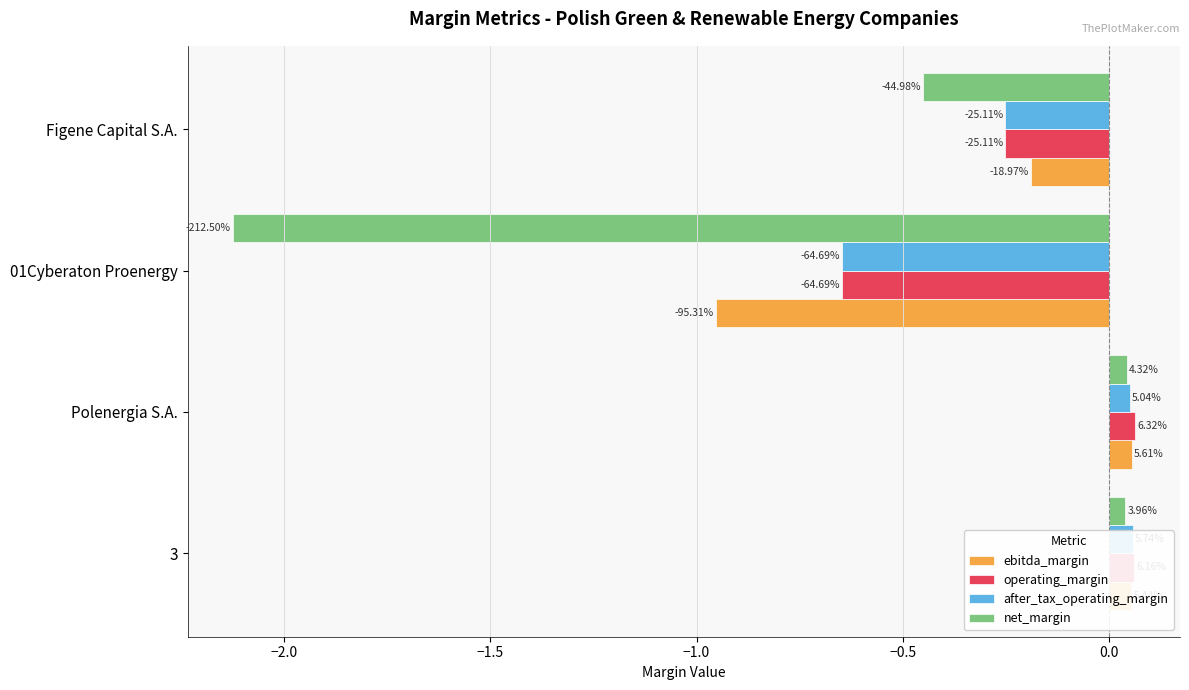

How many positive values does the ebitda_margin series have?

2